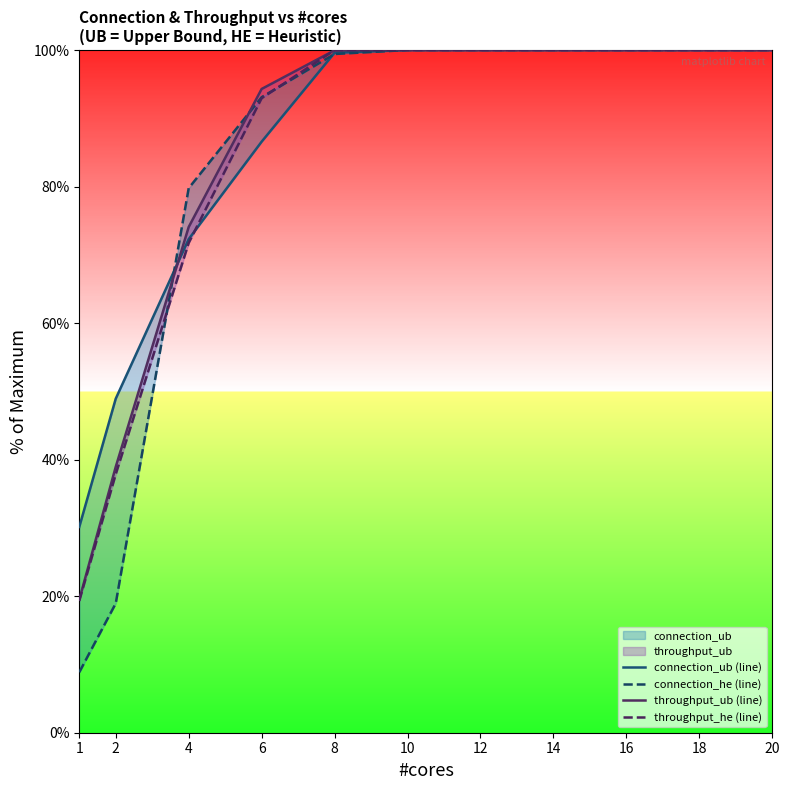

Reading left to right, extract all data points from this chart.

connection_ub (line): 30.1	48.9	72.3	86.6	99.6	100.0	100.0	100.0	100.0	100.0	100.0
connection_he (line): 8.9	18.9	79.8	93.1	99.4	100.0	100.0	100.0	100.0	100.0	100.0
throughput_ub (line): 19.5	39.0	74.1	94.3	100.0	100.0	100.0	100.0	100.0	100.0	100.0
throughput_he (line): 19.3	37.9	71.7	92.9	100.0	100.0	100.0	100.0	100.0	100.0	100.0